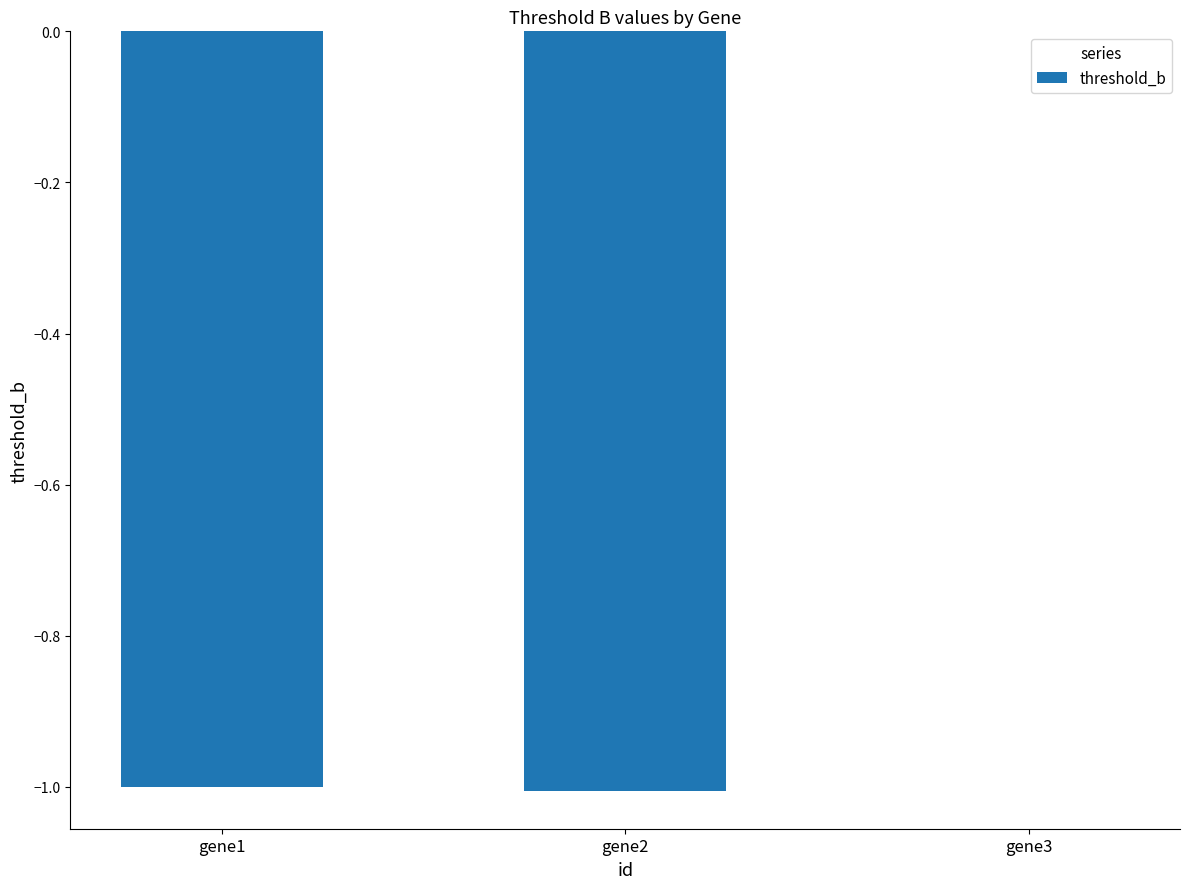

Which has a higher value, gene3 or gene1?

gene3